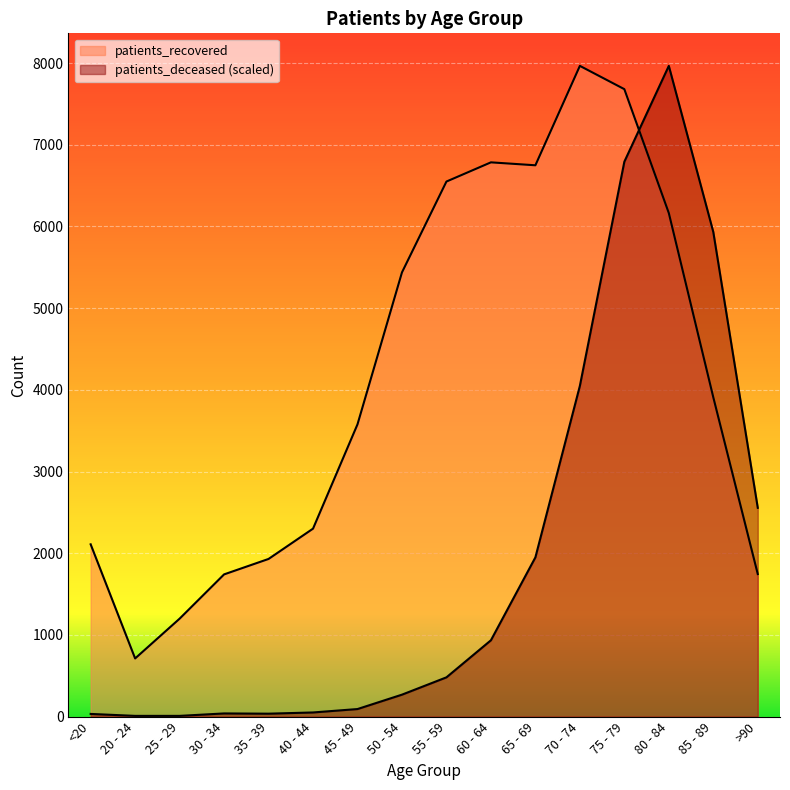

Which category has the highest value in the patients_deceased series?

80 - 84